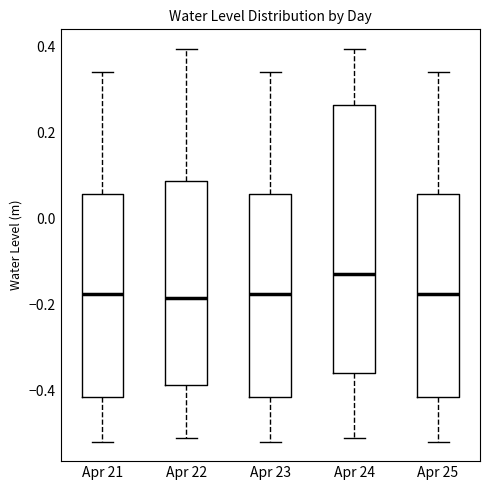

Reading left to right, transcribe this box plot: for each box, give where its median line is, the range the box spans, and where its two whiskers end, as read against the y-axis. The values are not printed on the chart, so give them approximately, as read against the axis.

Apr 21: median -0.18, box -0.42 to 0.06, whiskers -0.52 to 0.34
Apr 22: median -0.18, box -0.38 to 0.08, whiskers -0.52 to 0.40
Apr 23: median -0.18, box -0.42 to 0.06, whiskers -0.52 to 0.34
Apr 24: median -0.12, box -0.36 to 0.26, whiskers -0.52 to 0.40
Apr 25: median -0.18, box -0.42 to 0.06, whiskers -0.52 to 0.34